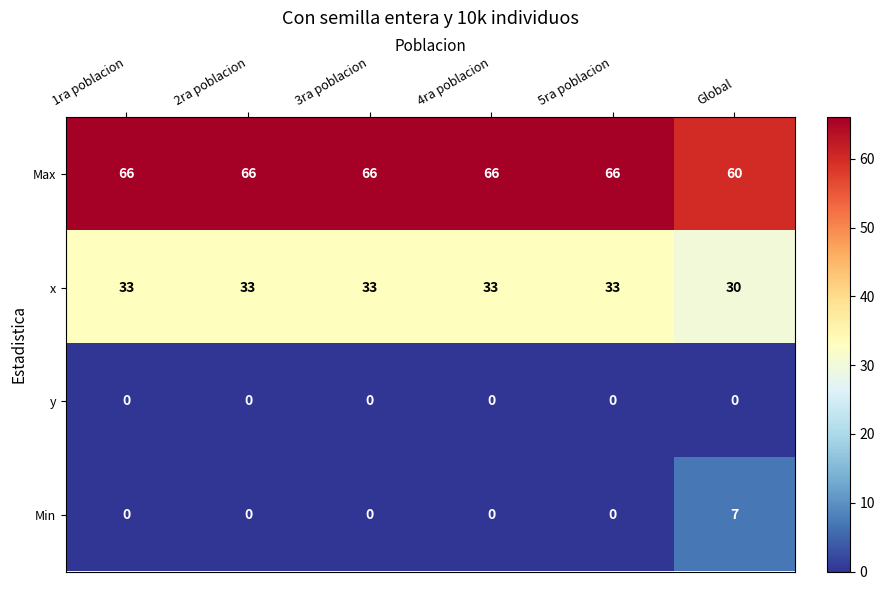

Which category has the lowest value in the x series?

Global